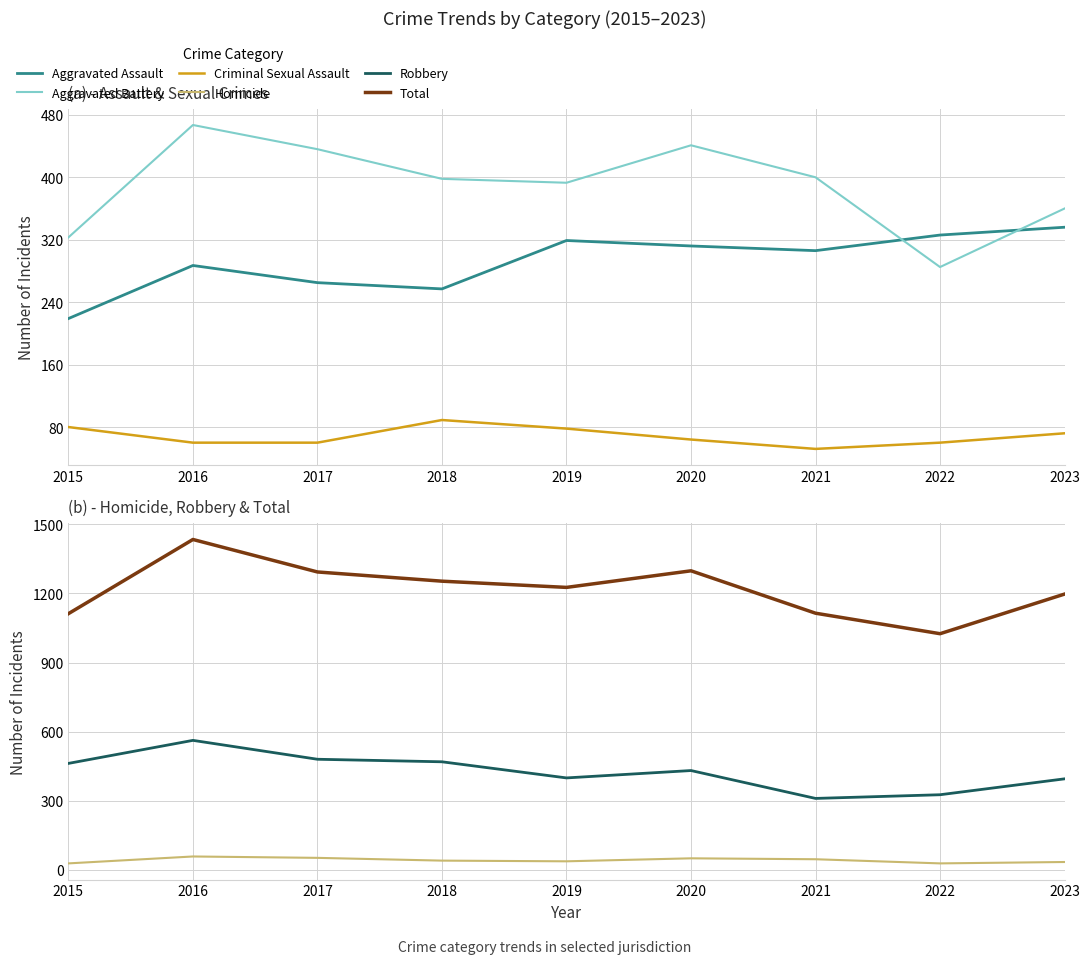

True or false: Aggravated Assault and Robbery cross at least once.

False